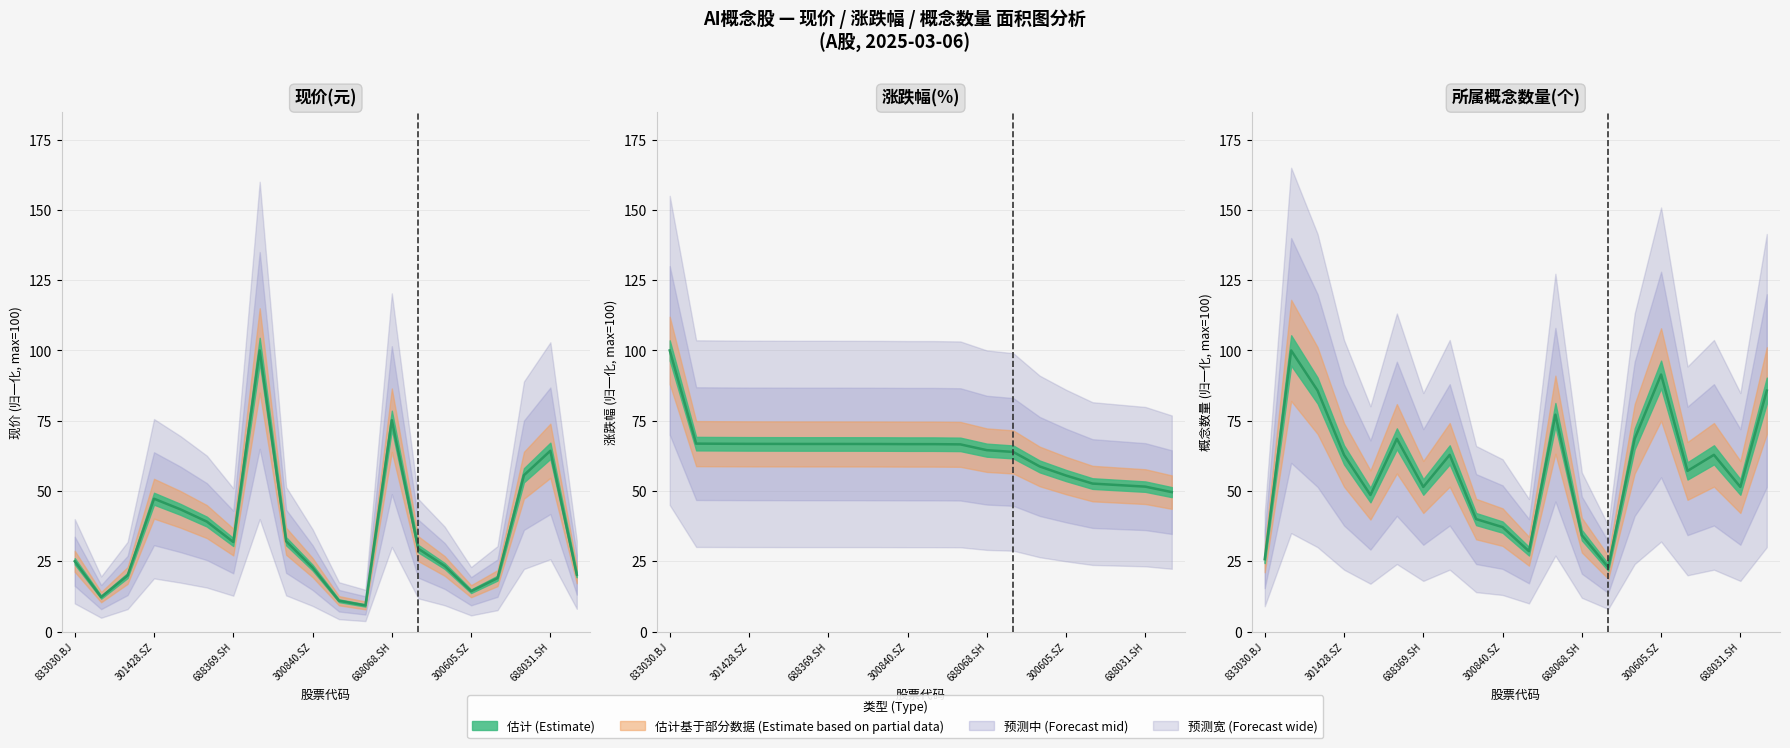

Reading right to left, transcribe all the data shown in this chart.

现价(元): 300113.SZ=20.2	688031.SH=64.3	688003.SH=55.6	300525.SZ=19.0	300605.SZ=14.3	688590.SH=23.3	300662.SZ=29.5	688068.SH=75.2	300058.SZ=9.3	300344.SZ=11.0	300840.SZ=22.8	301287.SZ=32.1	301608.SZ=100.0	688369.SH=31.8	300378.SZ=39.1	301208.SZ=43.5	301428.SZ=47.2	300170.SZ=19.9	300248.SZ=12.2	833030.BJ=25.0
涨跌幅(%): 300113.SZ=49.6	688031.SH=51.5	688003.SH=52.1	300525.SZ=52.6	300605.SZ=55.5	688590.SH=58.7	300662.SZ=63.9	688068.SH=64.5	300058.SZ=66.6	300344.SZ=66.7	300840.SZ=66.7	301287.SZ=66.7	301608.SZ=66.7	688369.SH=66.7	300378.SZ=66.7	301208.SZ=66.7	301428.SZ=66.8	300170.SZ=66.8	300248.SZ=66.8	833030.BJ=100.0
所属概念数量(个): 300113.SZ=85.7	688031.SH=51.4	688003.SH=62.9	300525.SZ=57.1	300605.SZ=91.4	688590.SH=68.6	300662.SZ=22.9	688068.SH=34.3	300058.SZ=77.1	300344.SZ=28.6	300840.SZ=37.1	301287.SZ=40.0	301608.SZ=62.9	688369.SH=51.4	300378.SZ=68.6	301208.SZ=48.6	301428.SZ=62.9	300170.SZ=85.7	300248.SZ=100.0	833030.BJ=25.7